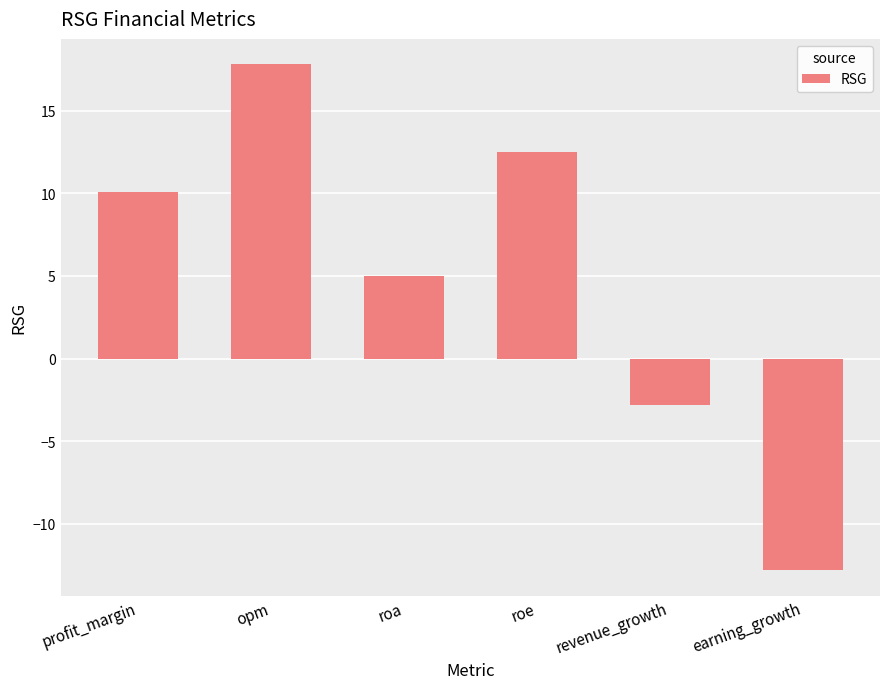

True or false: the data shows 12.5 at roe.

True